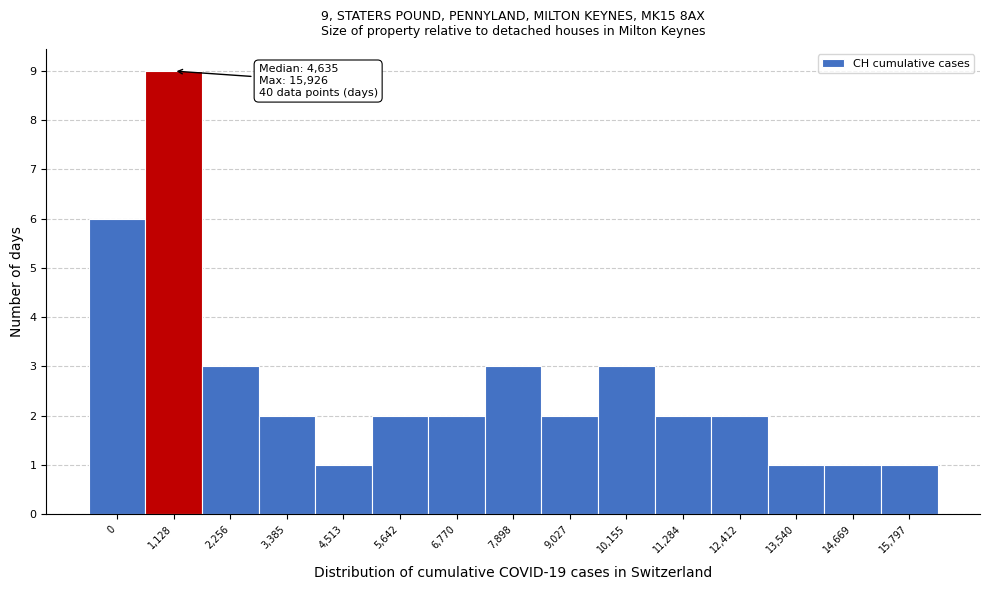

Reading left to right, extract all data points from this chart.

6	9	3	2	1	2	2	3	2	3	2	2	1	1	1